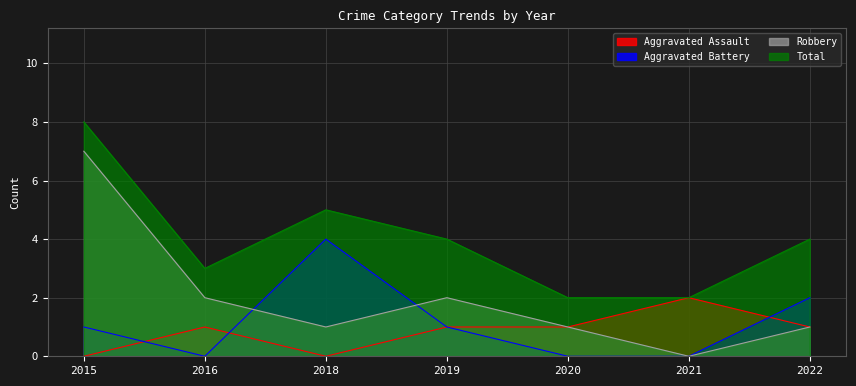

How many positive values does the Robbery series have?

6